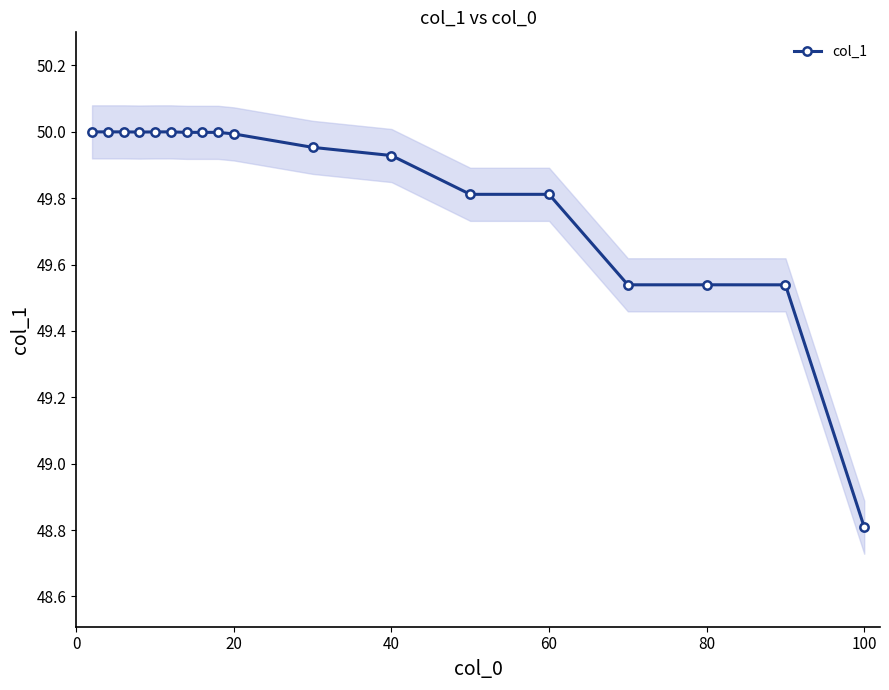

True or false: col_1 has a value of 80.4 at 20.

False